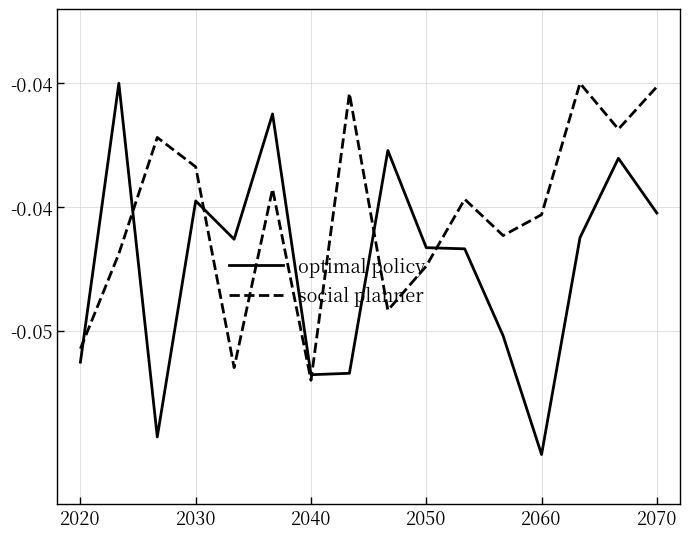

Is this an area chart (filled region under the line)?

No